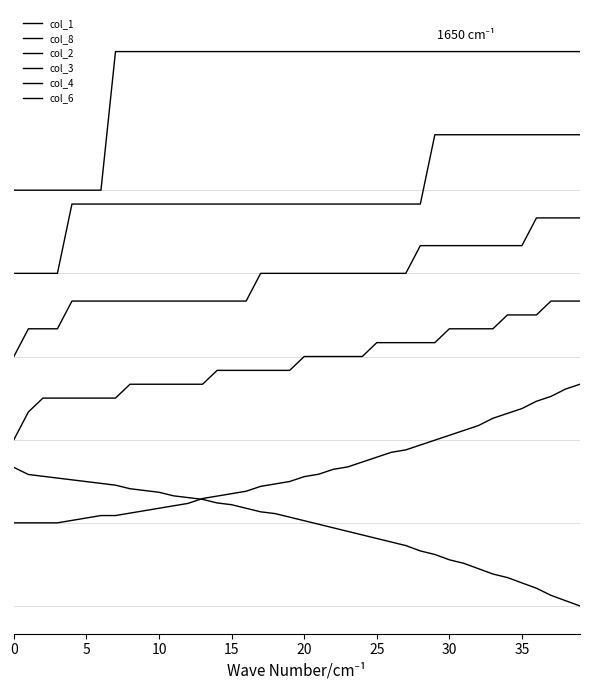

Is this an area chart (filled region under the line)?

No